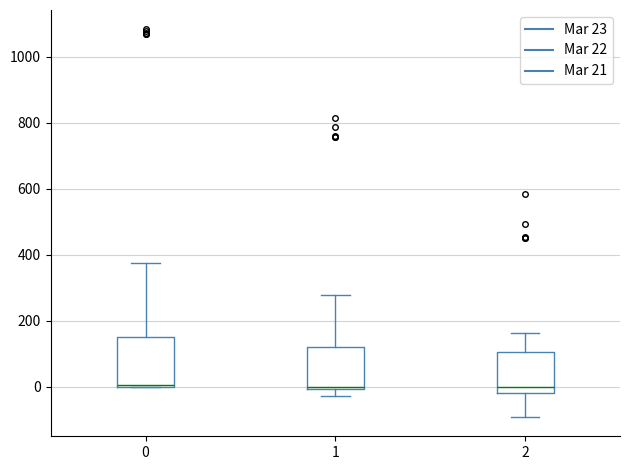

Reading left to right, transcribe this box plot: for each box, give where its median line is, the range the box spans, and where its two whiskers end, as read against the y-axis. The values are not printed on the chart, so give them approximately, as read against the axis.

0: median 0 (drawn on the box's lower edge), box 0 to 160, whiskers 0 to 380
1: median 0 (just above the box's lower edge), box 0 to 120, whiskers -20 to 280
2: median 0, box -20 to 100, whiskers -100 to 160